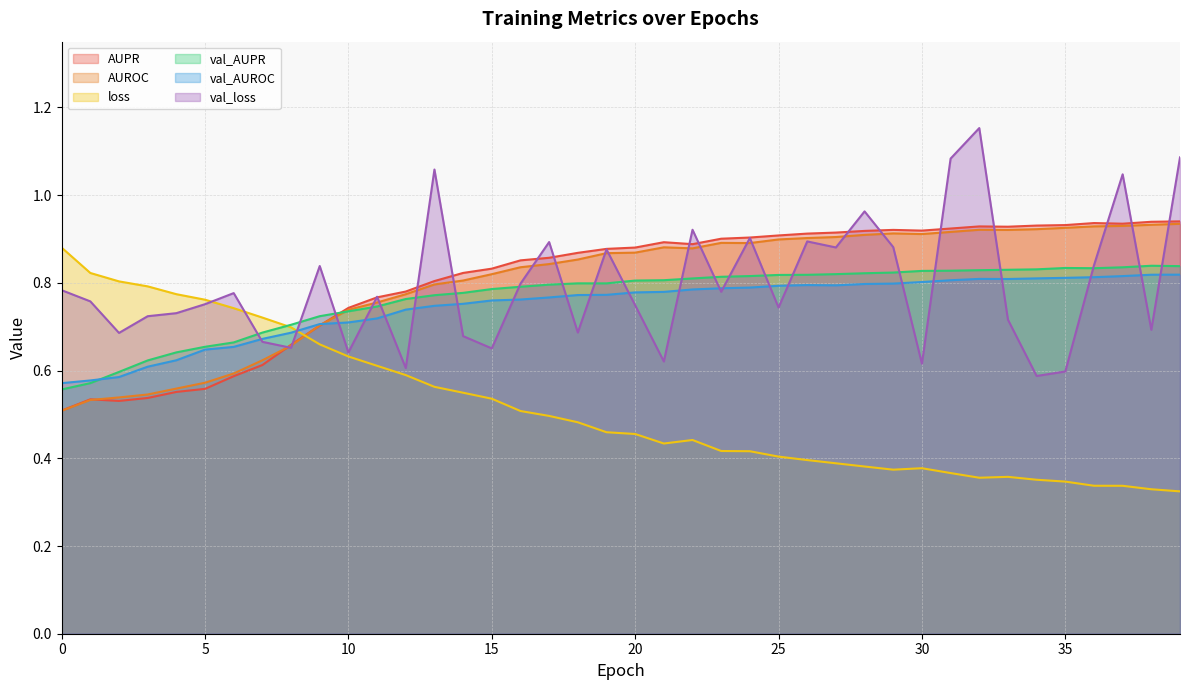

Is the value of val_AUPR at 22 greater than the value of val_AUROC at 34?

No